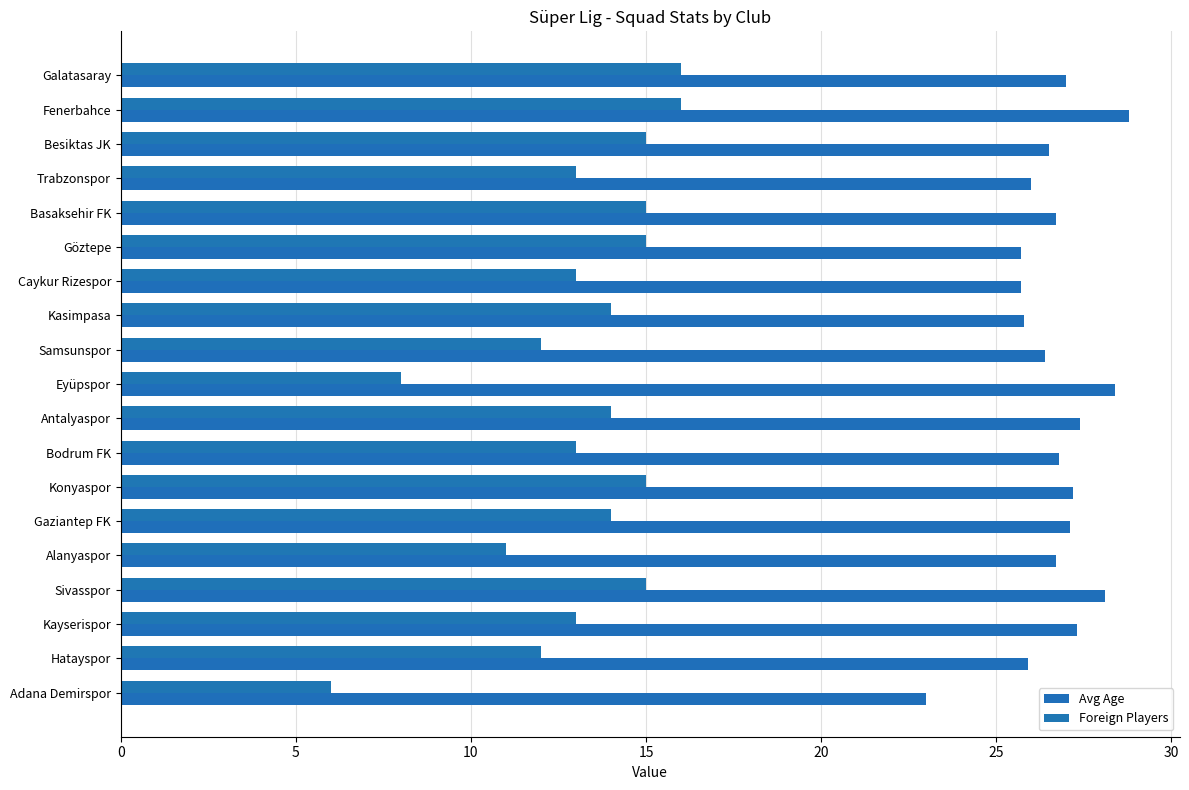

Count the number of data series in this chart.

2